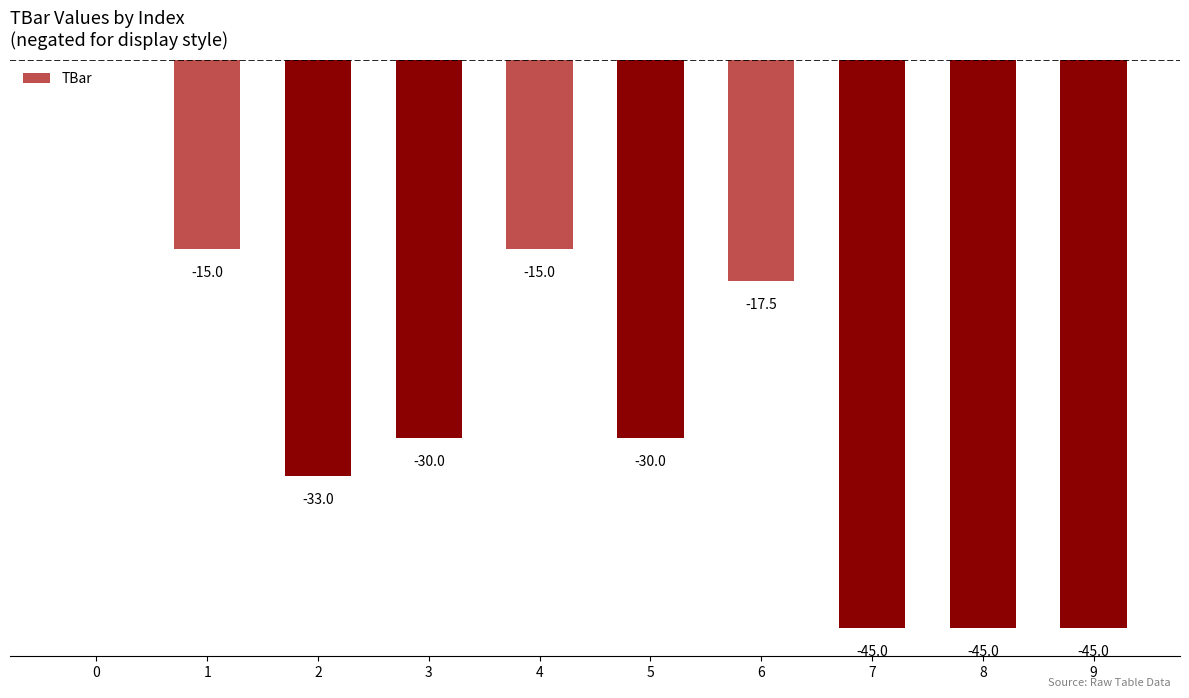

What is the difference between the maximum and second lowest values?

45.0